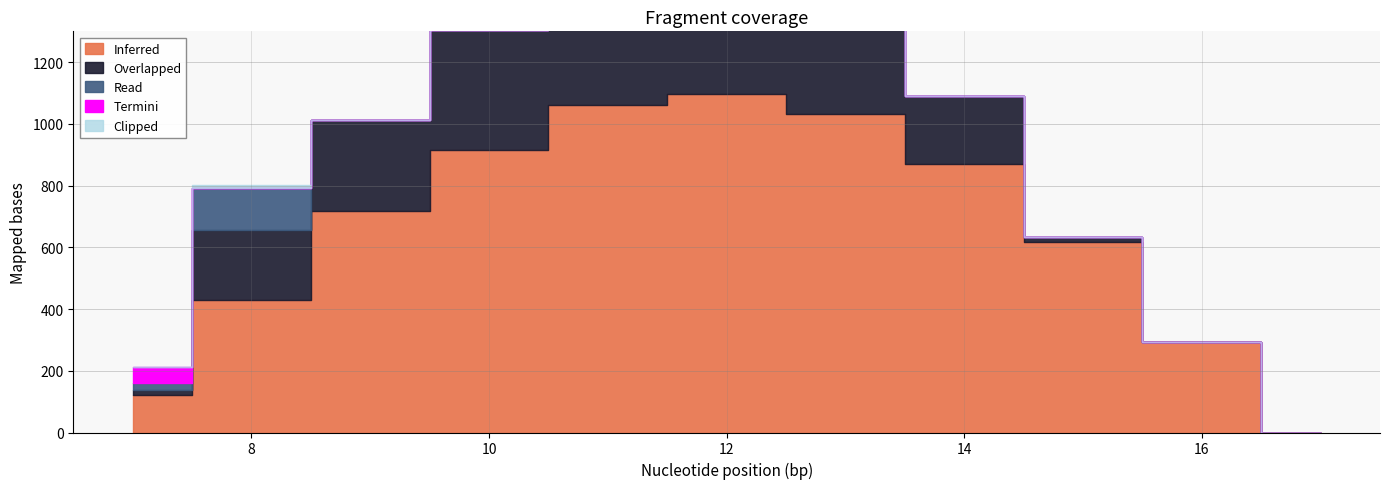

True or false: Overlapped and Read intersect in this chart.

True